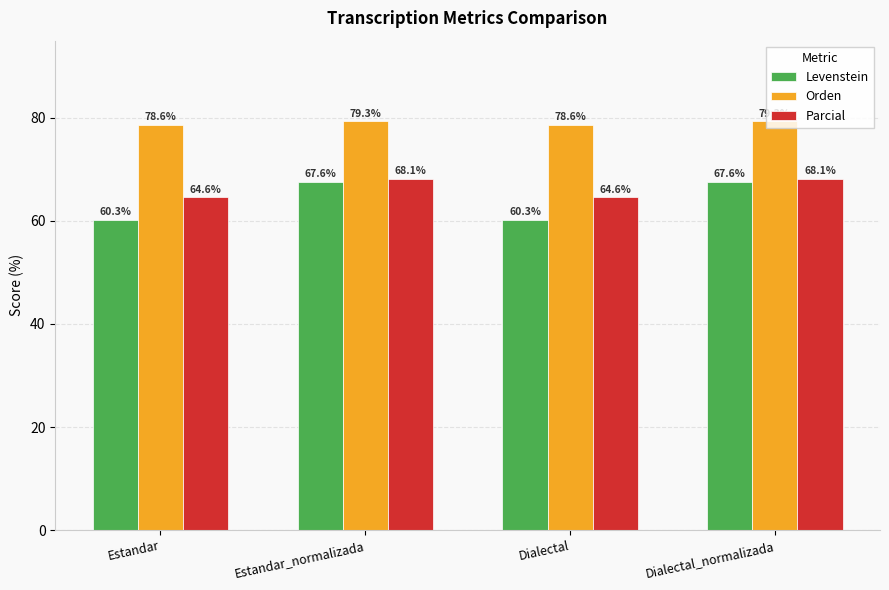

What is the average value of the Orden series?

79.0